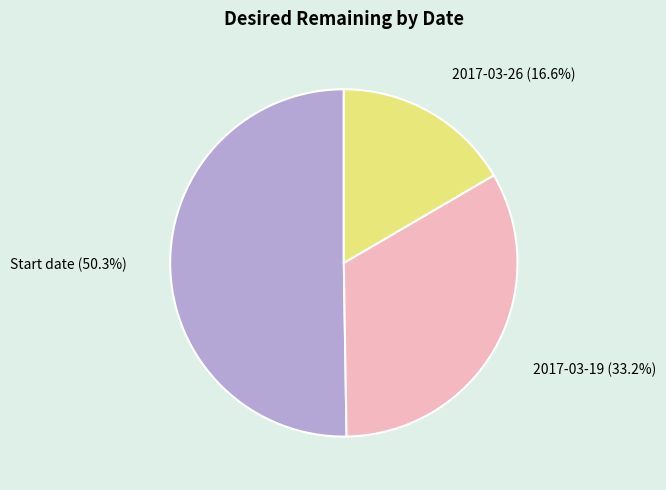

Does 2017-03-19 account for over 50% of the chart?

No